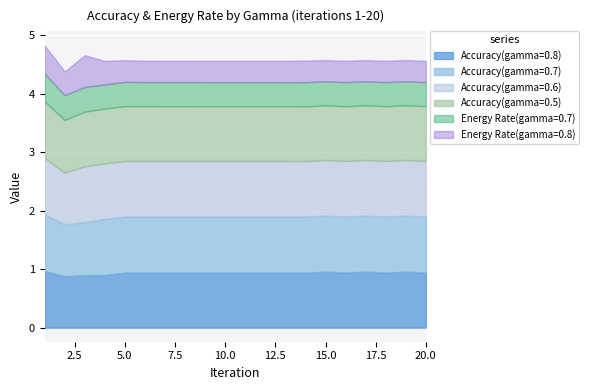

List the labels in order of Accuracy(gamma=0.7) value, smallest first.

2, 3, 14, 15, 16, 17, 18, 19, 20, 6, 7, 8, 9, 10, 11, 12, 13, 4, 5, 1